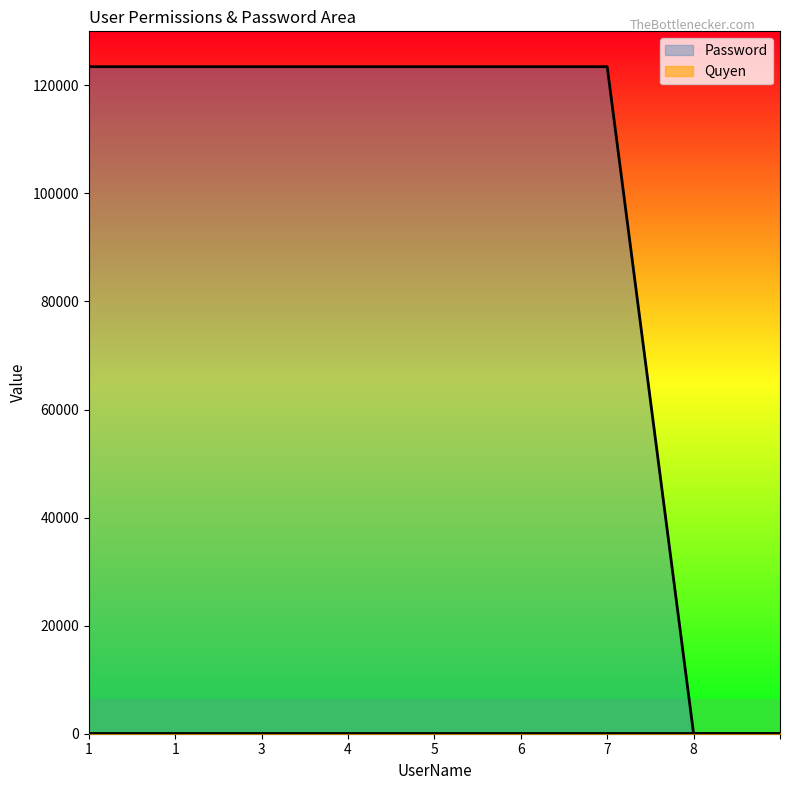

What is the label of the 2nd point from the right?

8